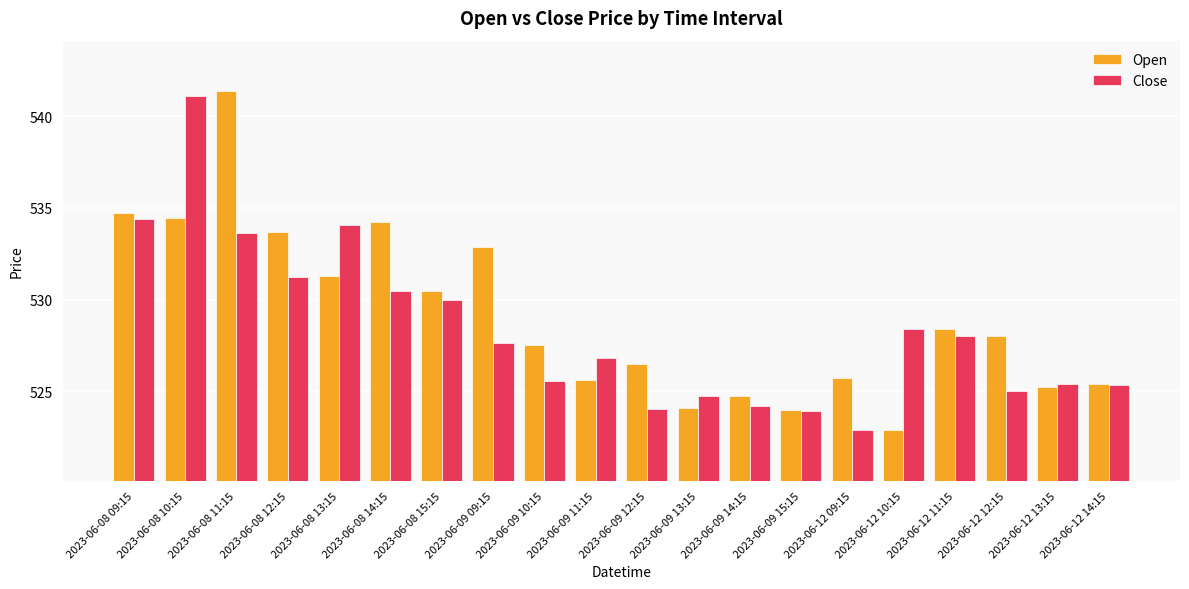

At which label does Close reach its minimum?

2023-06-12 09:15